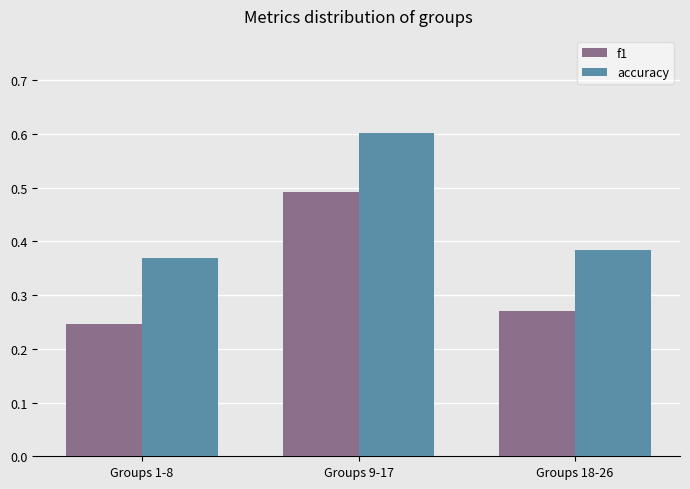

Is the value of f1 at Groups 9-17 greater than the value of accuracy at Groups 18-26?

Yes